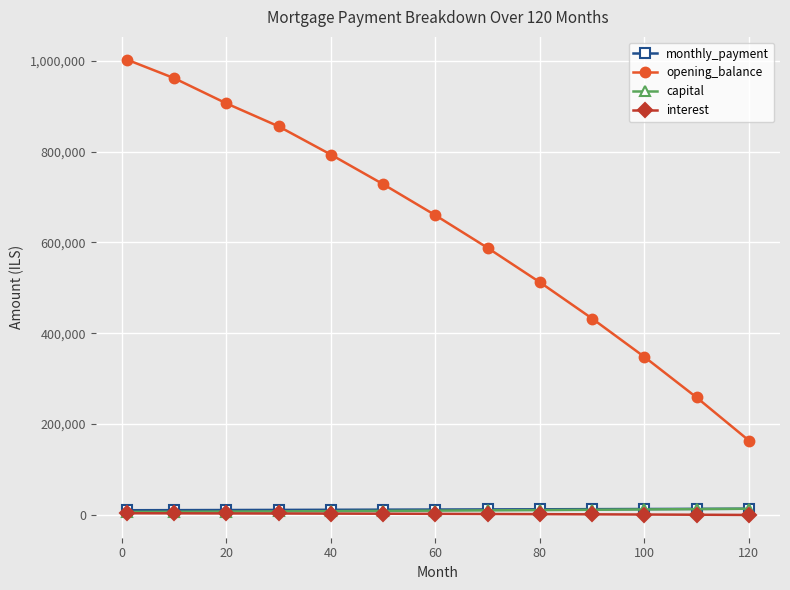

True or false: capital and opening_balance intersect in this chart.

False